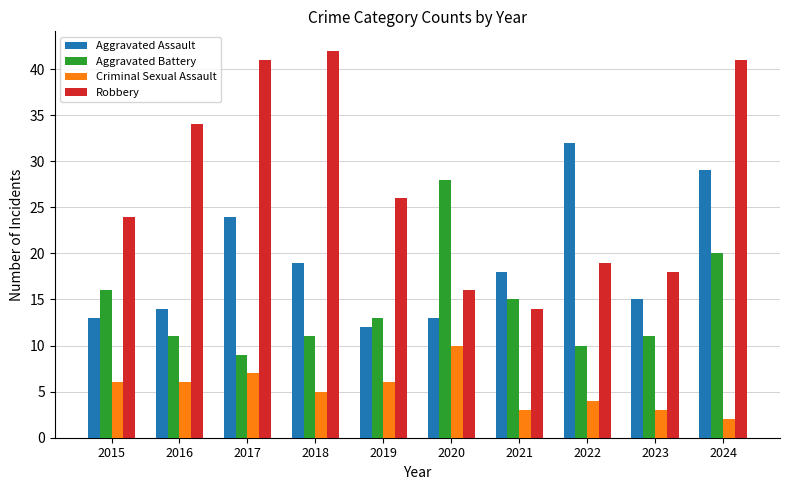

What is the difference between the highest and lowest values at 2017?

34